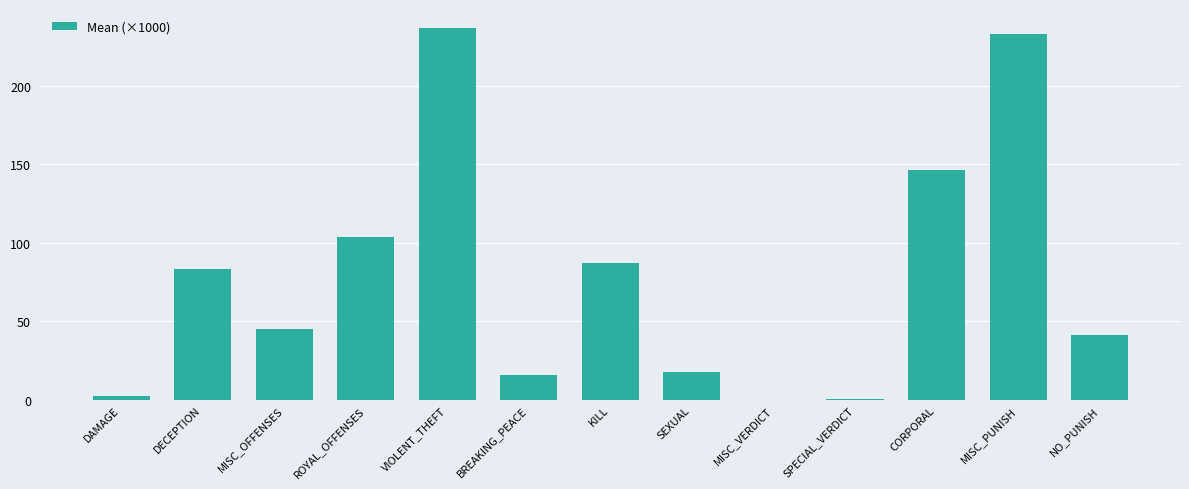

Between MISC_OFFENSES and VIOLENT_THEFT, which is larger?

VIOLENT_THEFT